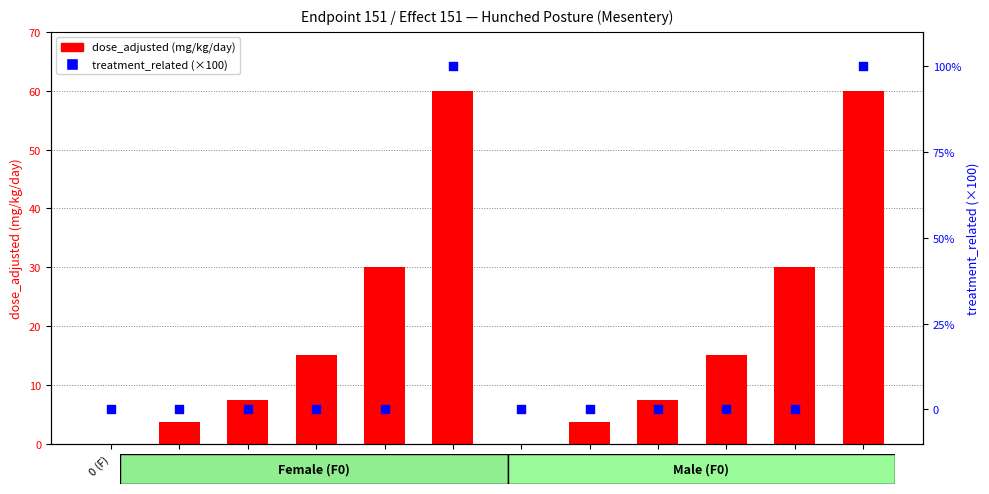

Which series has the widest spread of Y values?

treatment_related (0=No, 1=Yes, ×100)